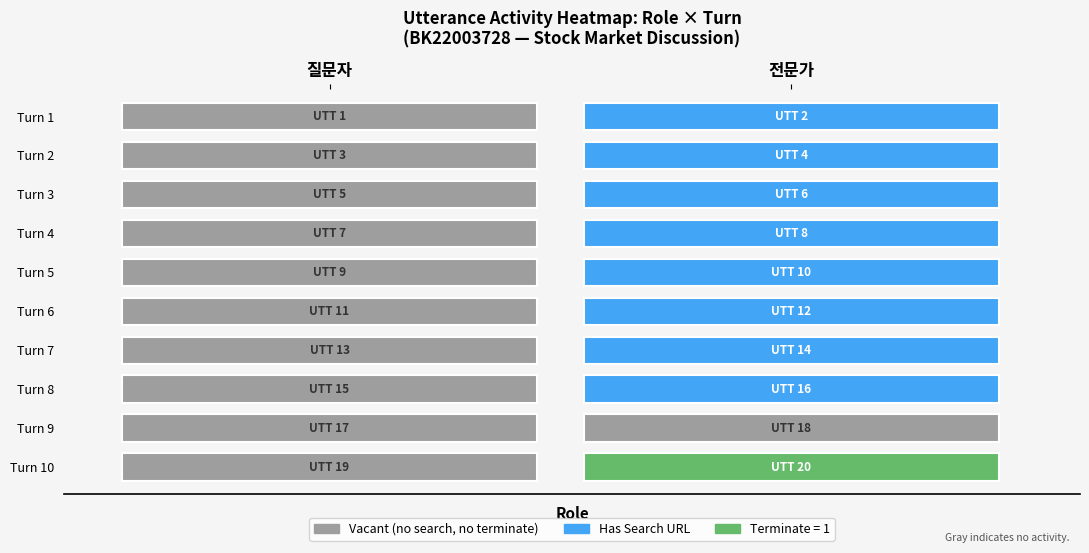

Rank the series at 8 from lowest to highest value.

질문자, 전문가